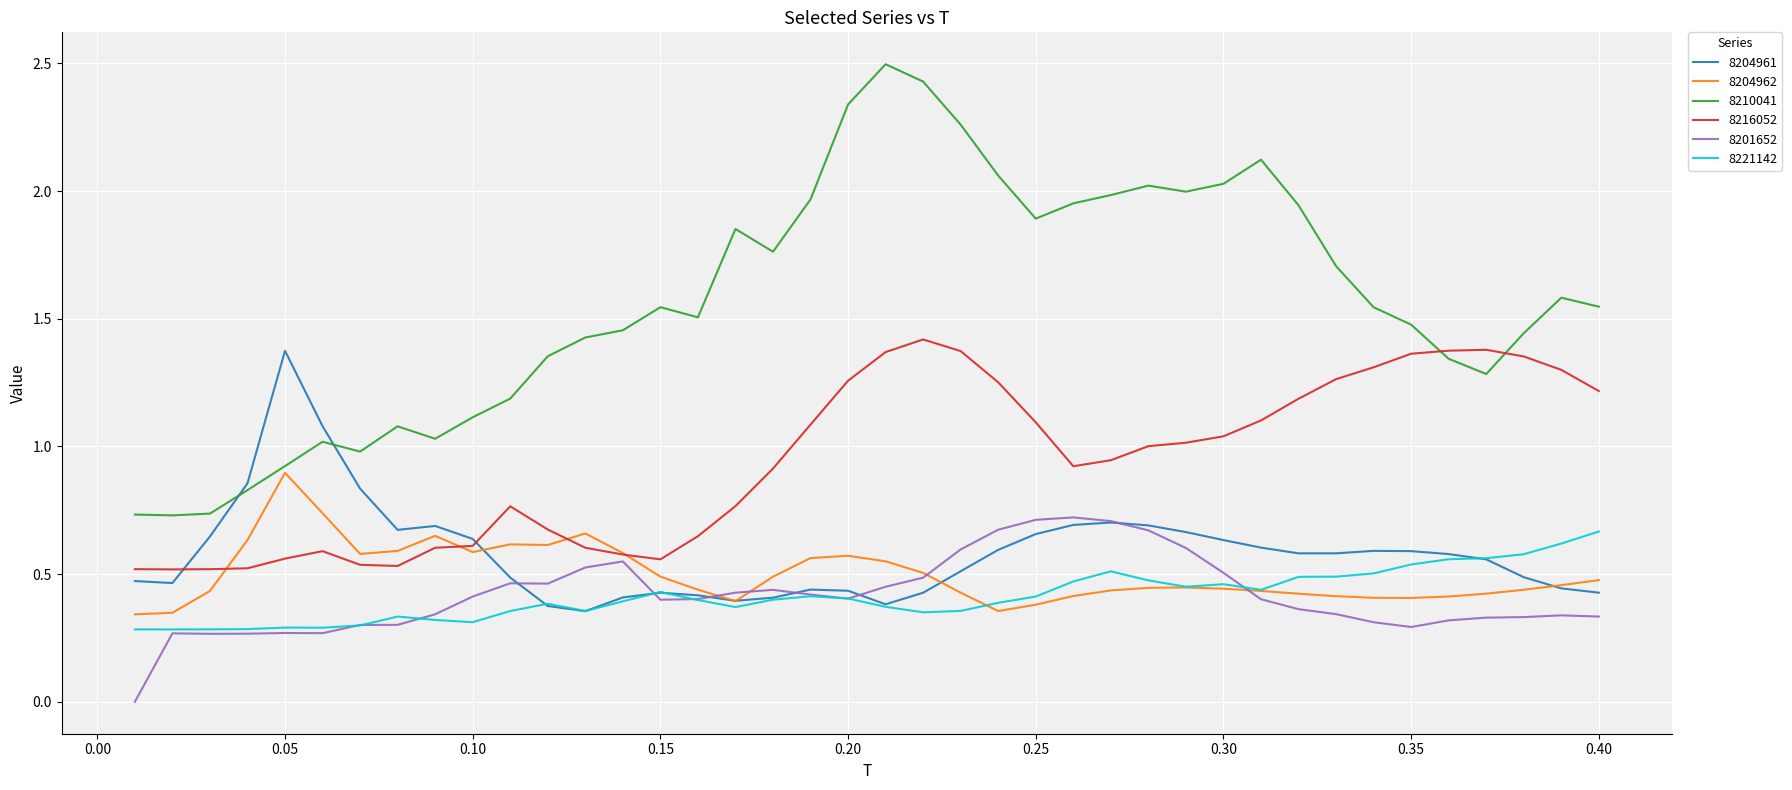

Which series has the widest spread of values?

8210041